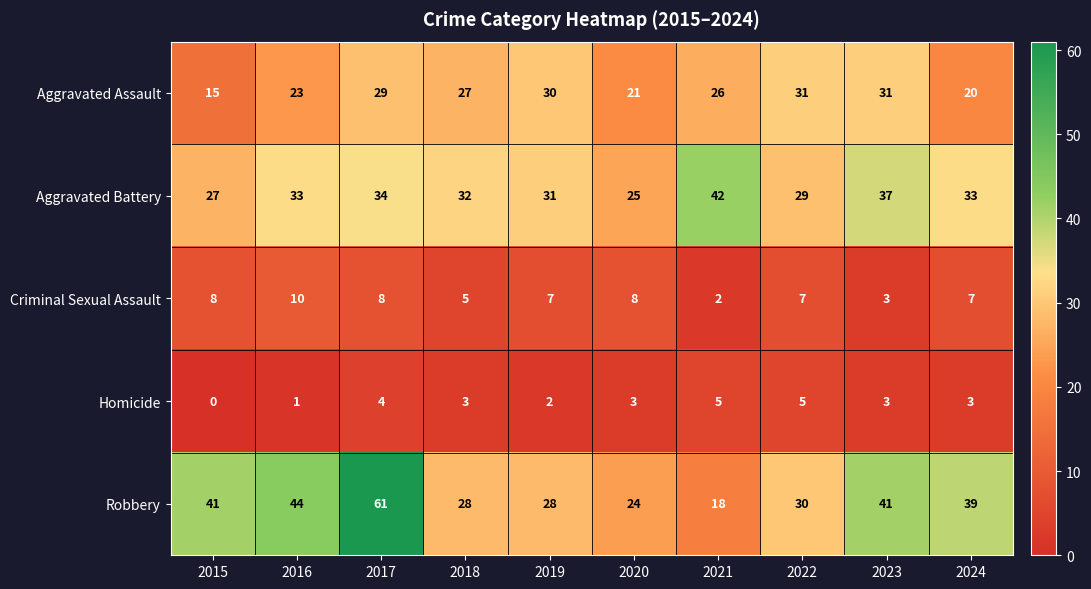

The value of Aggravated Assault at 2022 is 31. True or false?

True